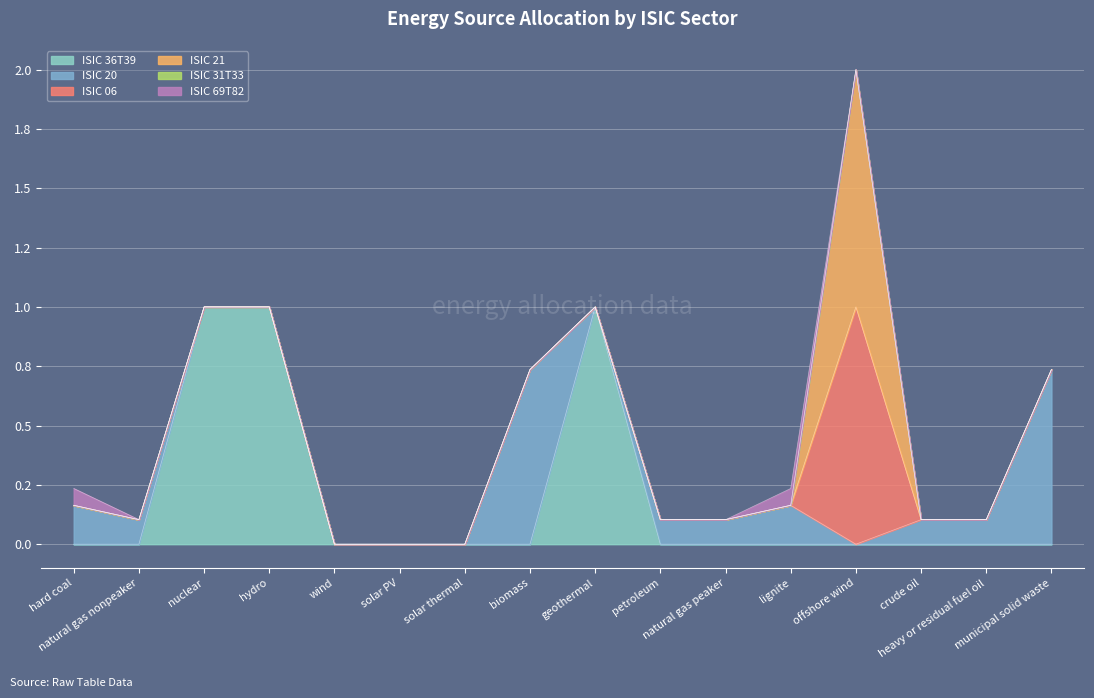

Is it true that ISIC 36T39 equals 0.5 at heavy or residual fuel oil?

False